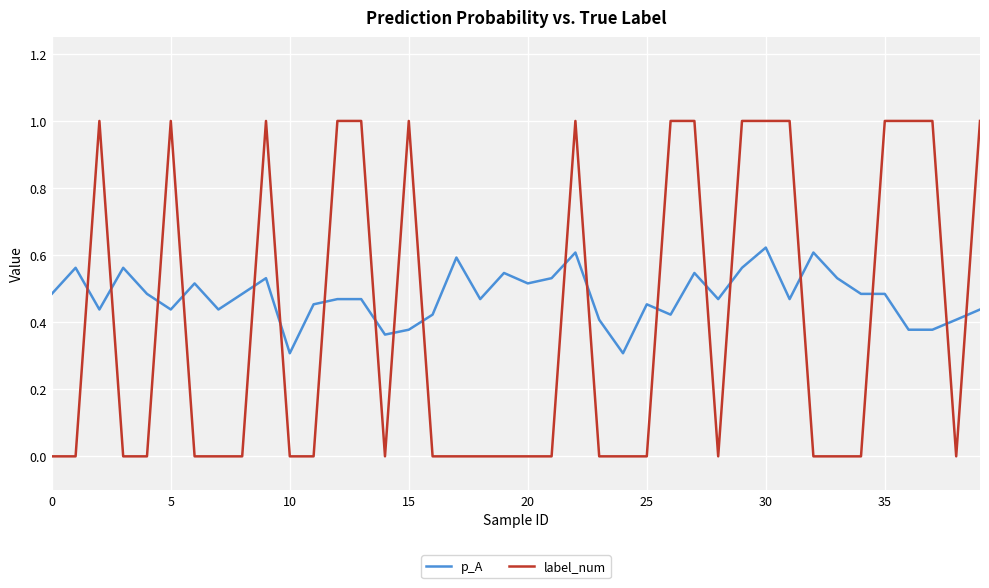

After their last crossing, which series has the higher values: p_A or label_num?

label_num